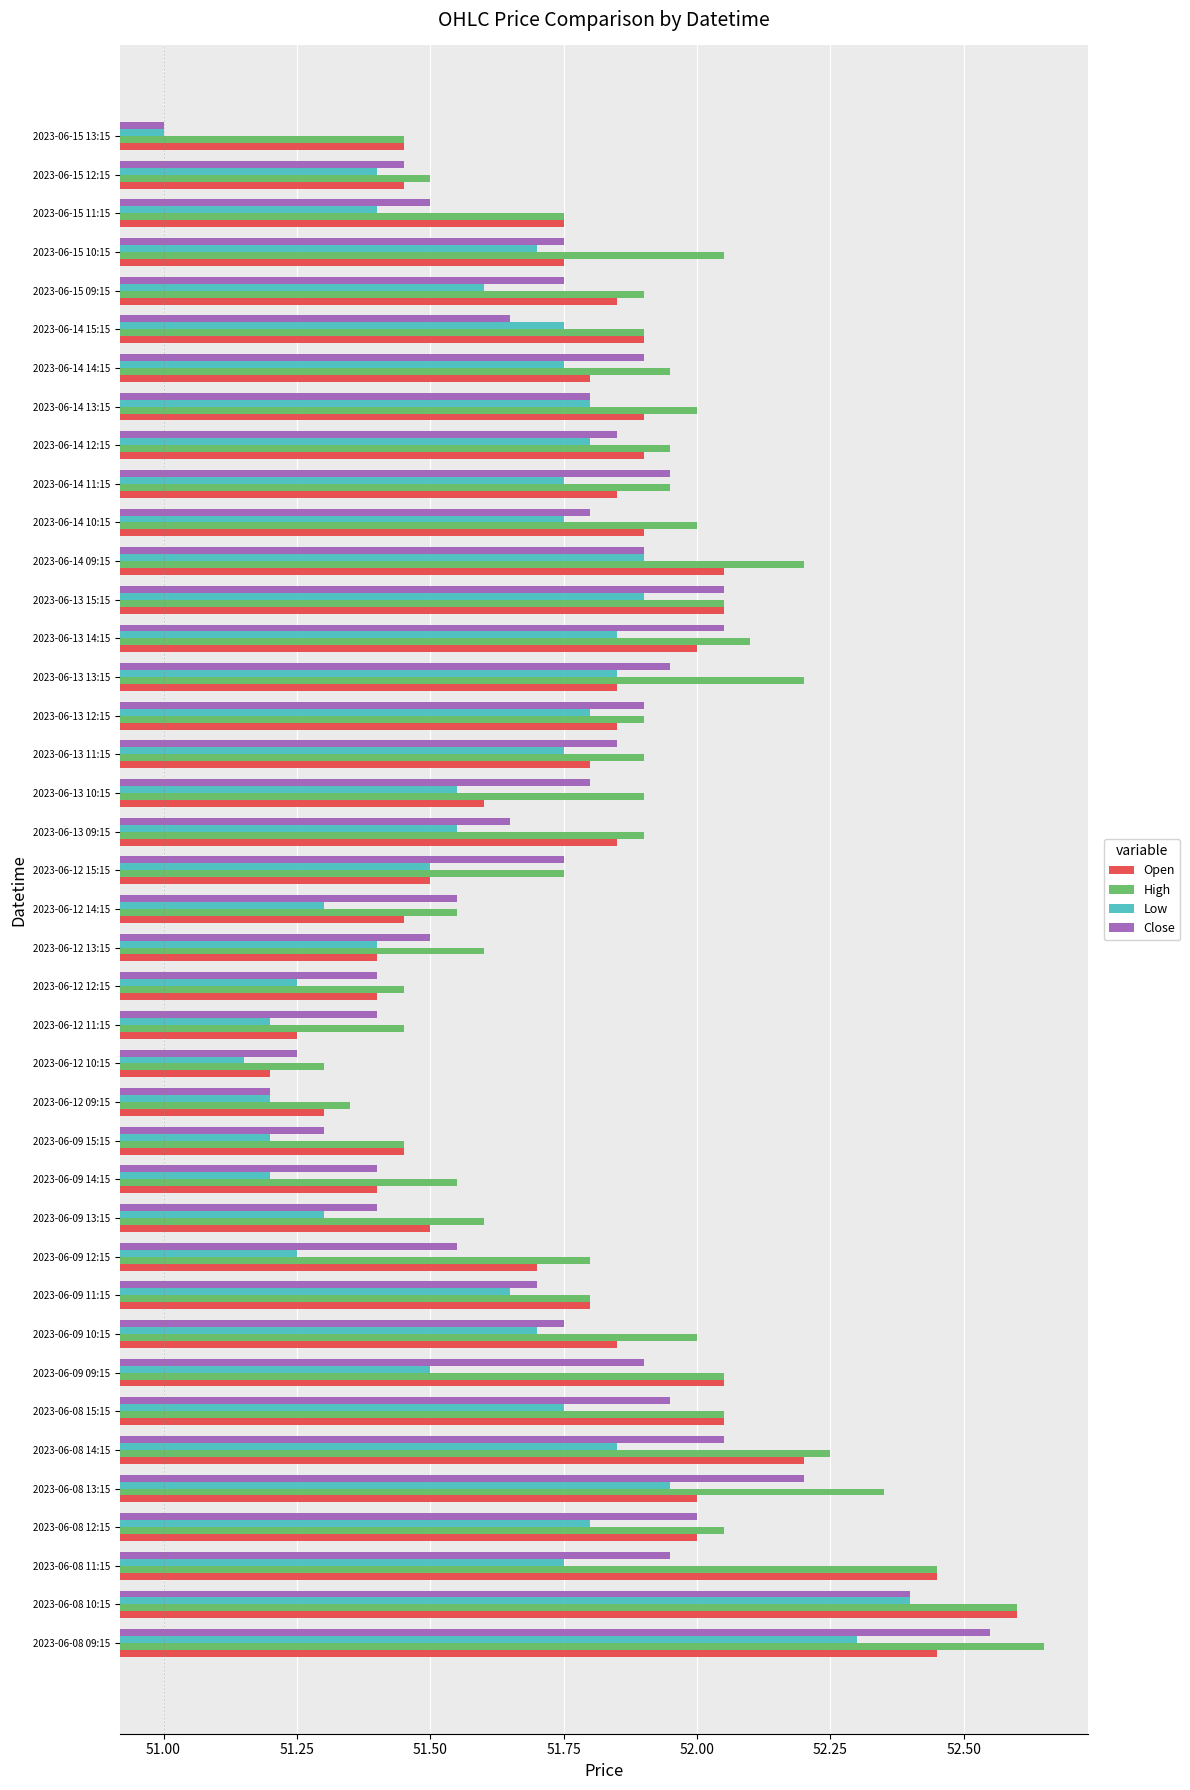

Which series has the widest spread of values?

Close